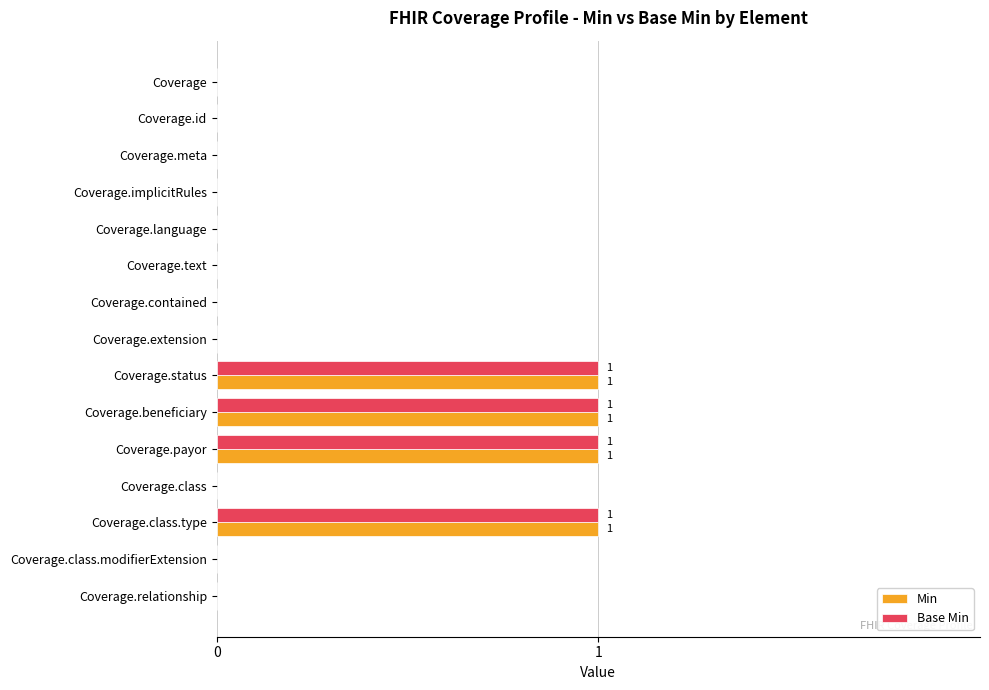

The value of Min at Coverage.class.type is 1. True or false?

True